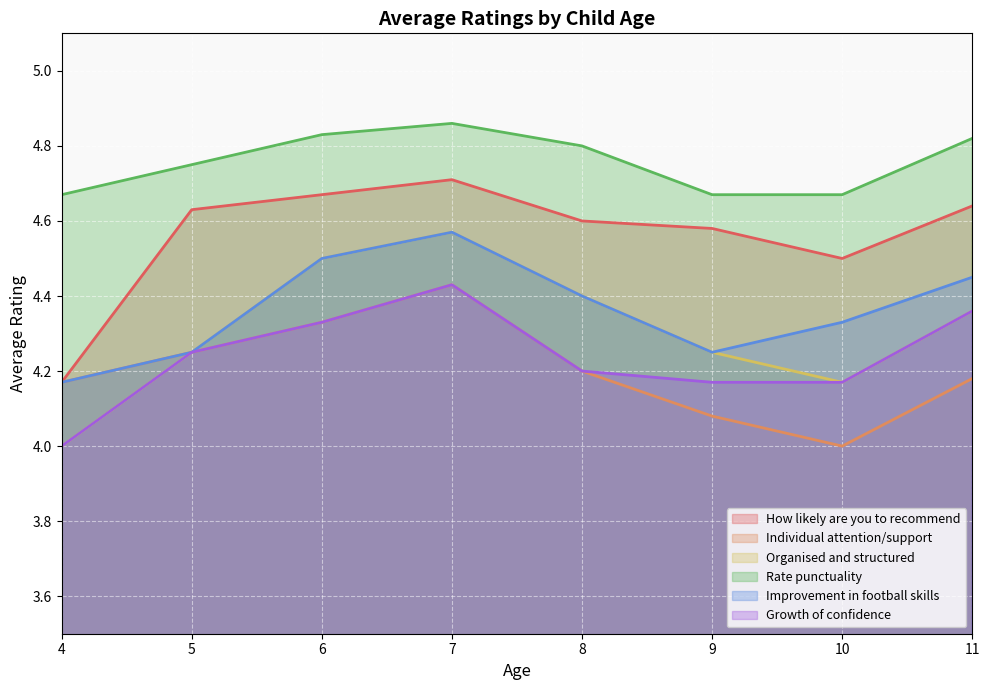

True or false: Improvement in football skills has a value of 2.0 at 9.

False